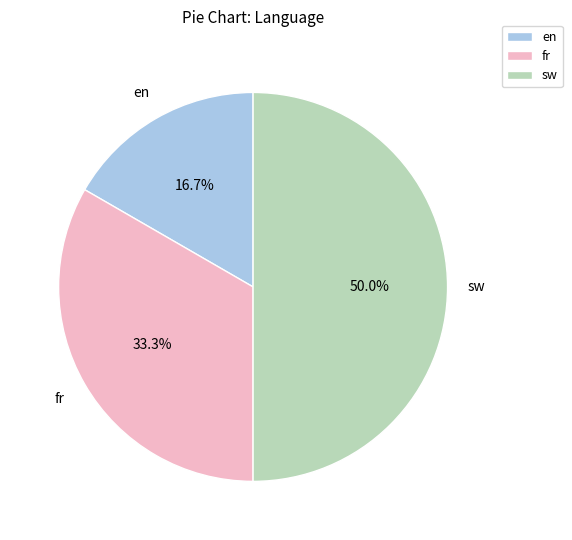

What is the ratio of the value at en to the value at sw?

0.3